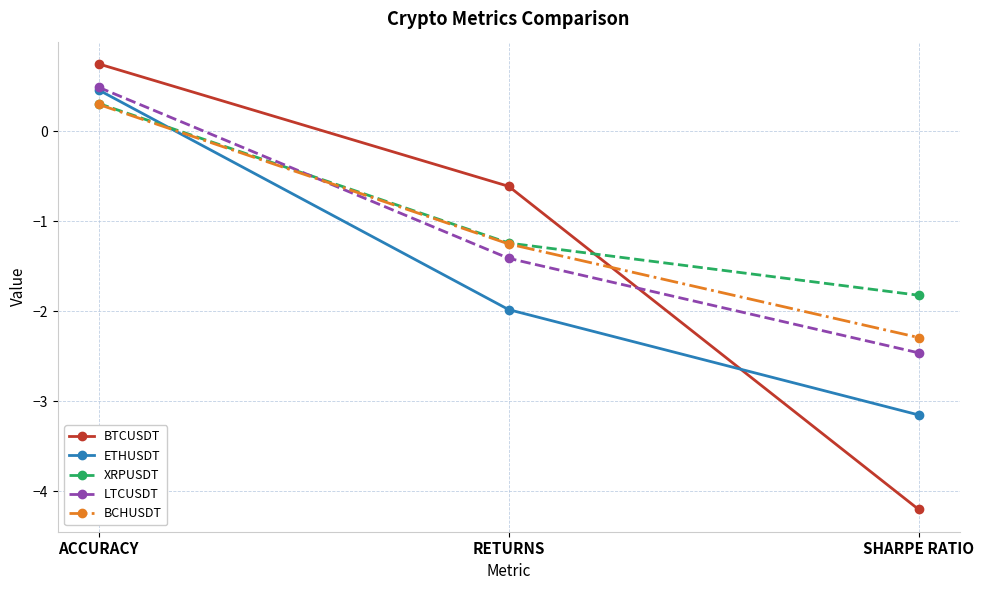

Which label corresponds to the largest value in the chart?

ACCURACY